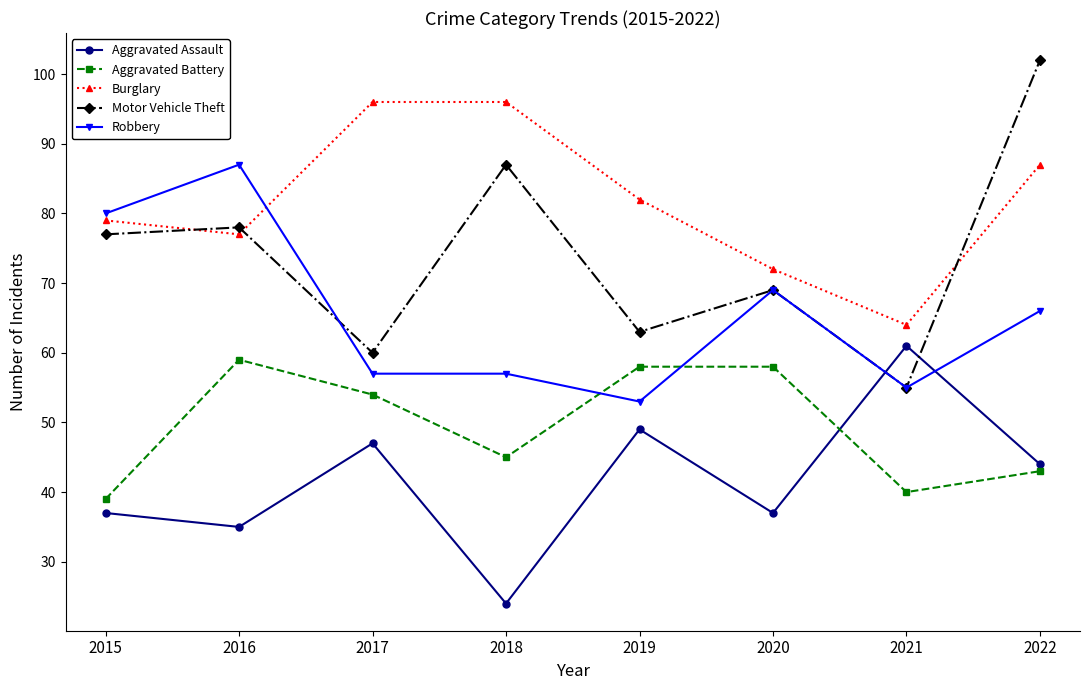

How many data points does each series have?

8